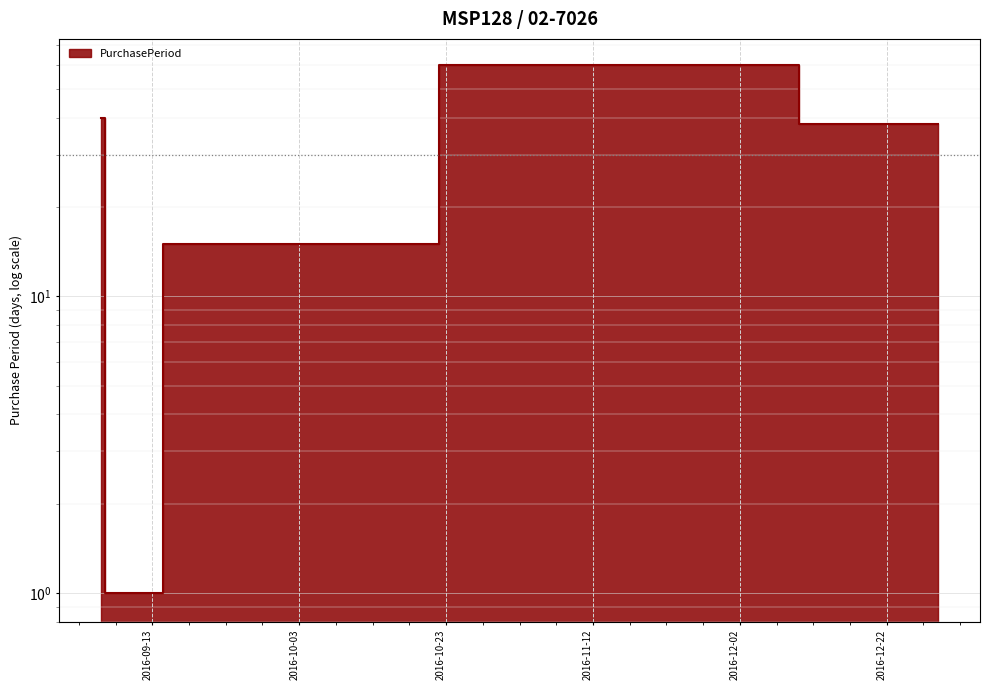

Rank the categories by value from highest to lowest.

2016-11-21, 2016-09-06, 2016-12-29, 2016-09-22, 2016-09-07